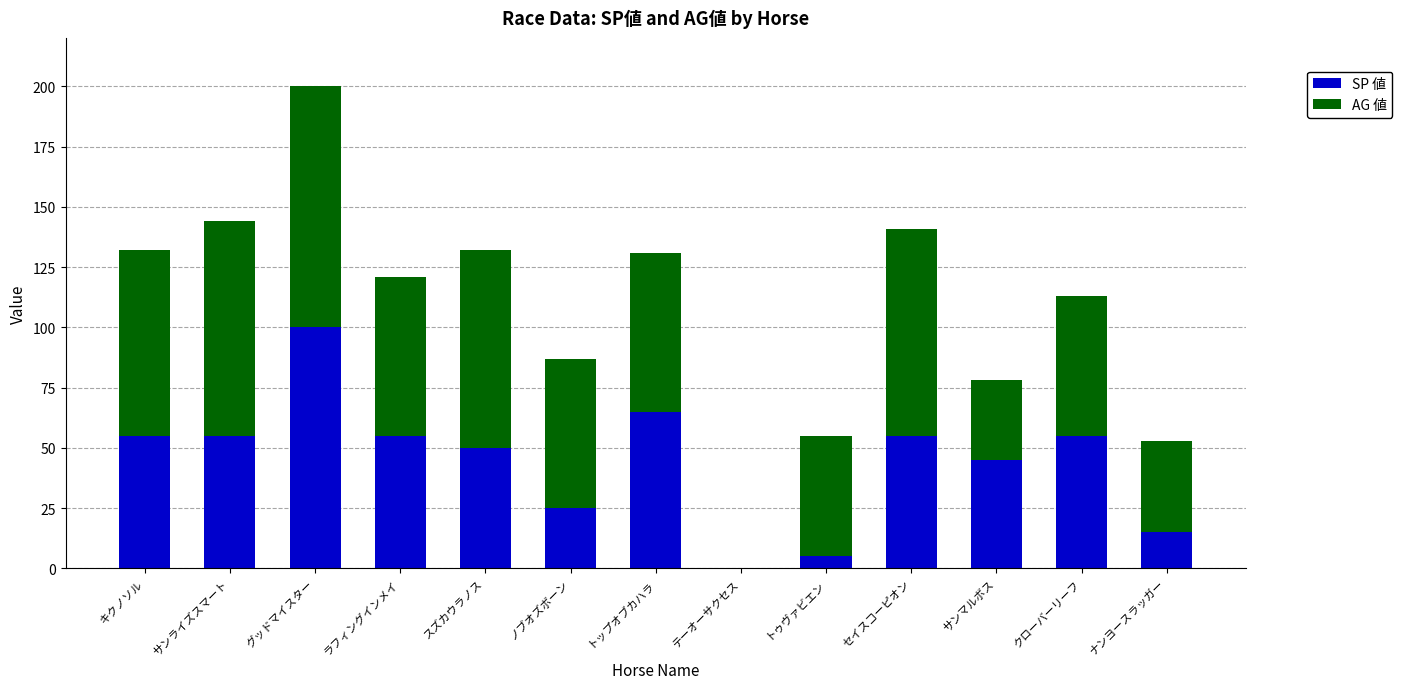

Read the SP 値 value at サンマルボス.

45